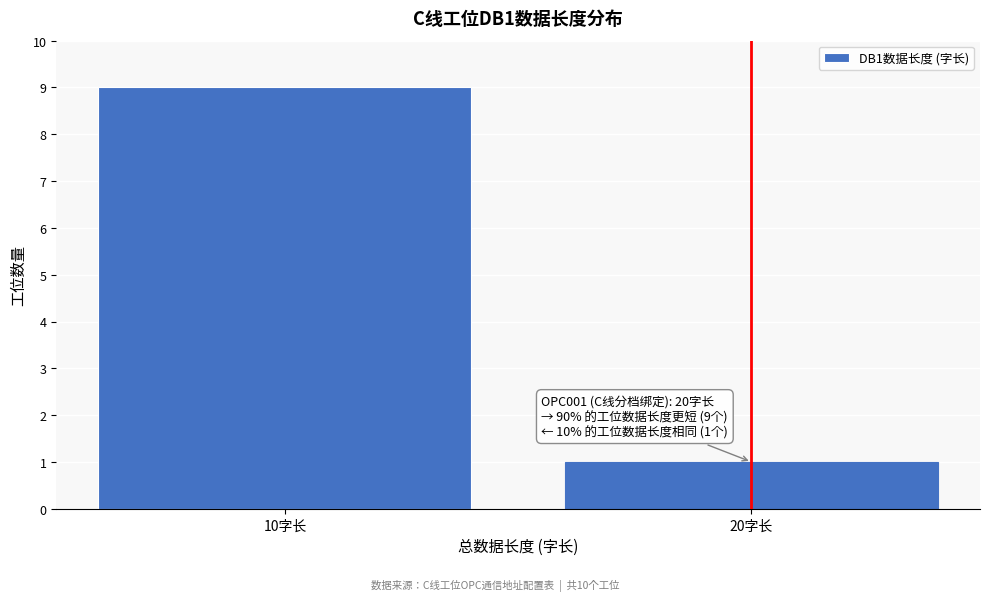

Reading left to right, extract all data points from this chart.

9	1